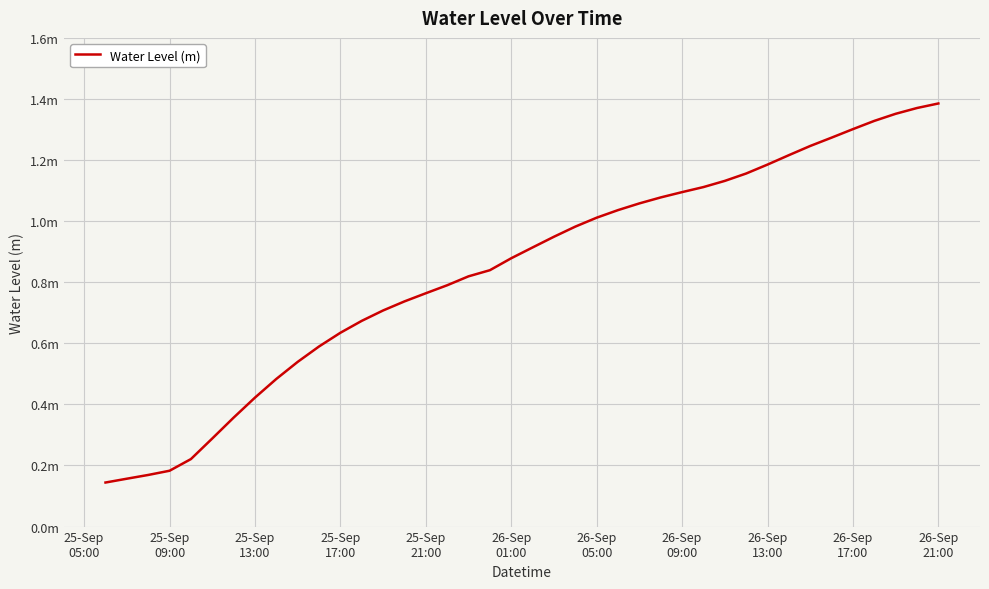

What is the smallest value displayed?

0.1